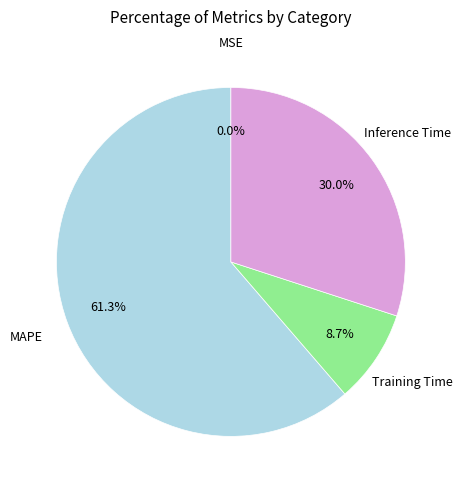

Is there any slice that represents more than half of the pie?

Yes